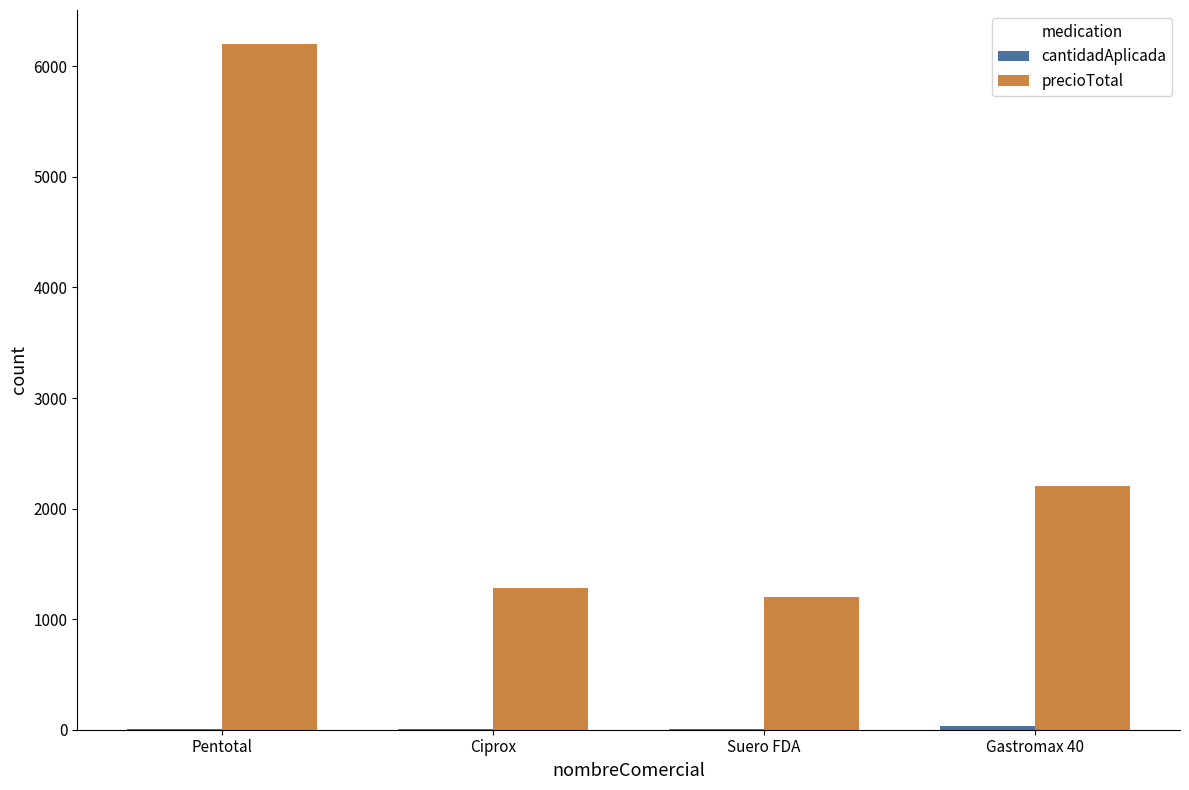

Which category has the highest value across all series?

Pentotal